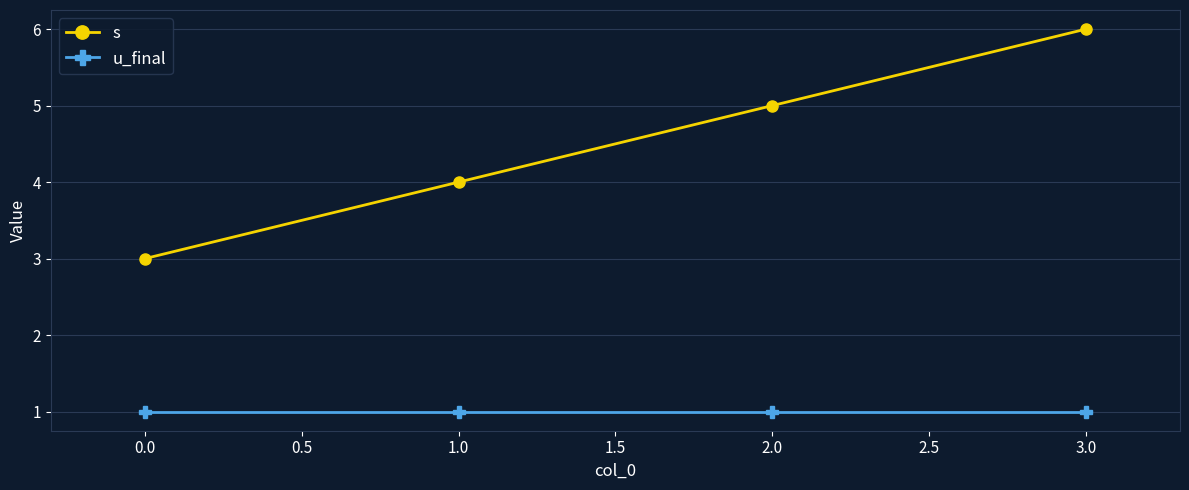

What is the minimum value shown in the chart?

1